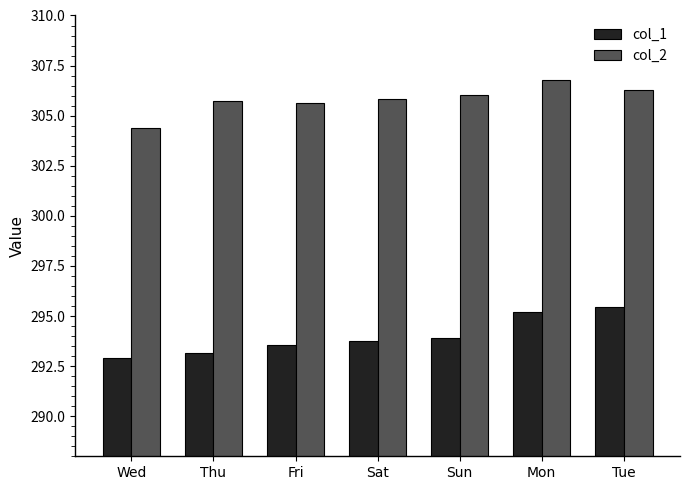

What is the label of the 1st bar from the right?

Tue